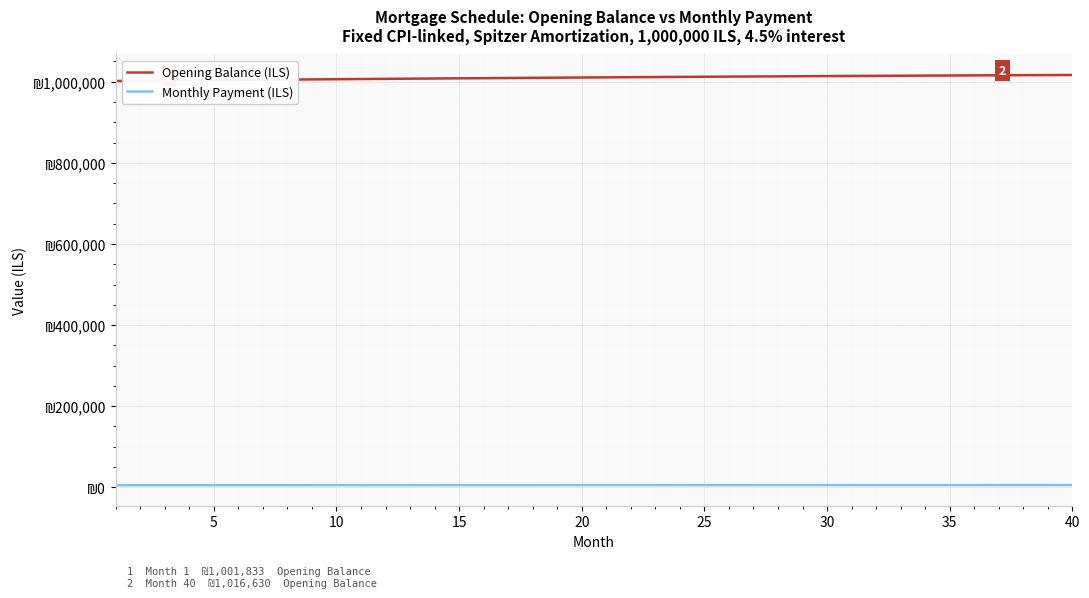

Does the chart display data point markers on the line(s)?

No